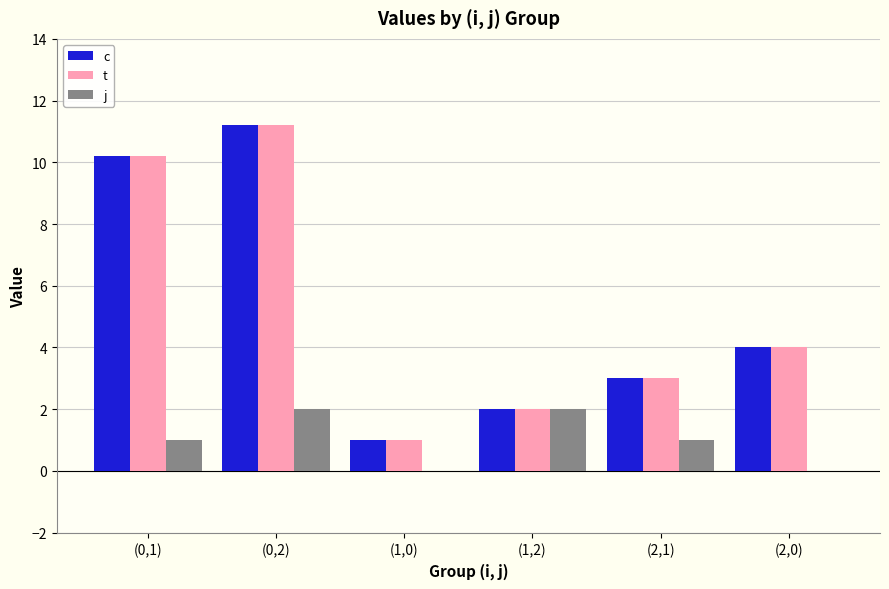

At which label does c reach its peak?

(0,2)